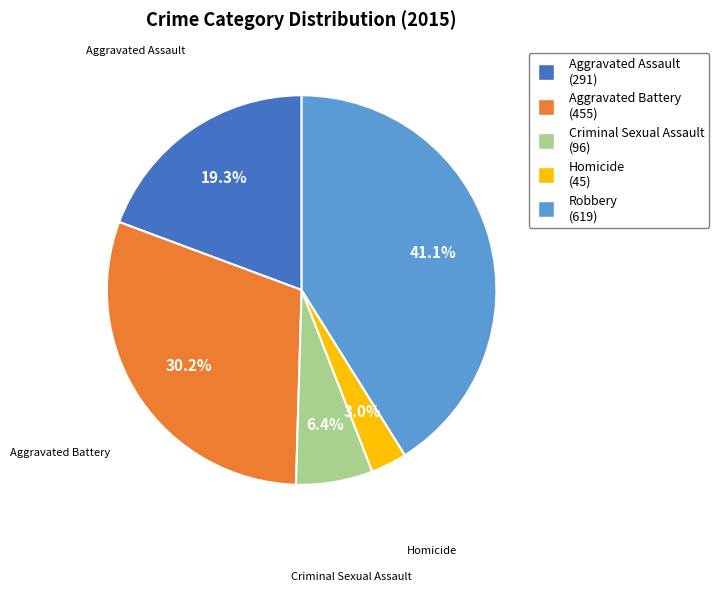

Rank the categories by value from lowest to highest.

Homicide, Criminal Sexual Assault, Aggravated Assault, Aggravated Battery, Robbery